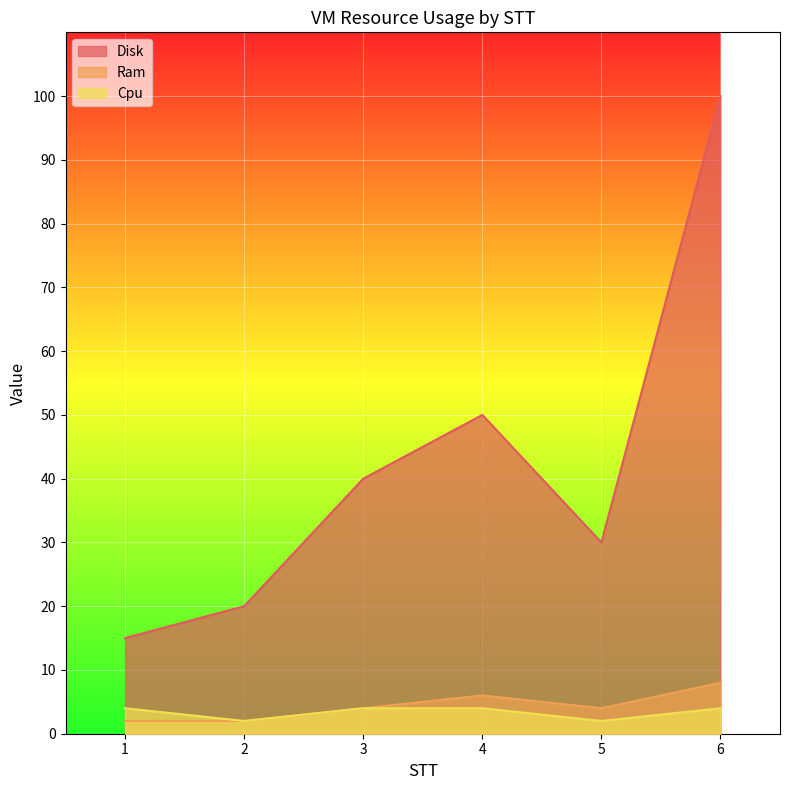

Between 6 and 4, which is larger?

6